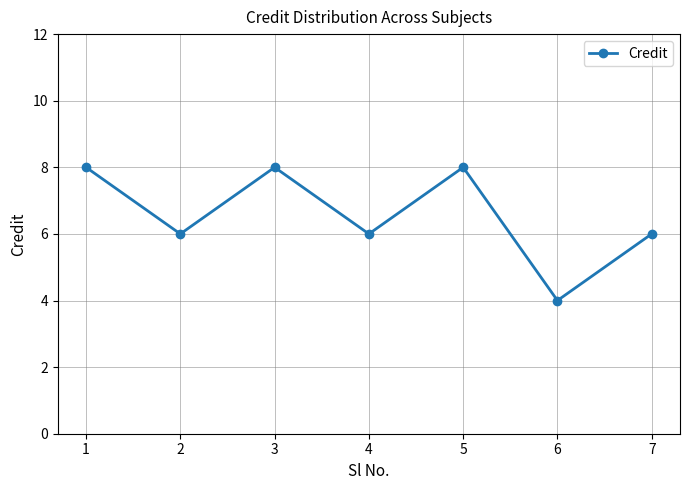

What is the greatest value displayed?

8